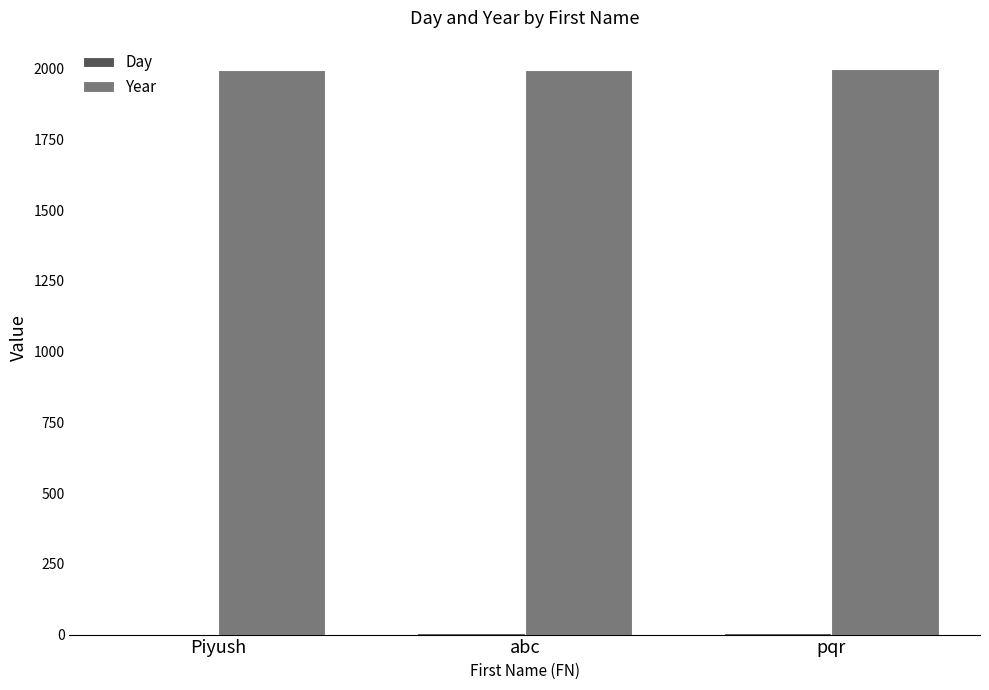

Count the number of data series in this chart.

2